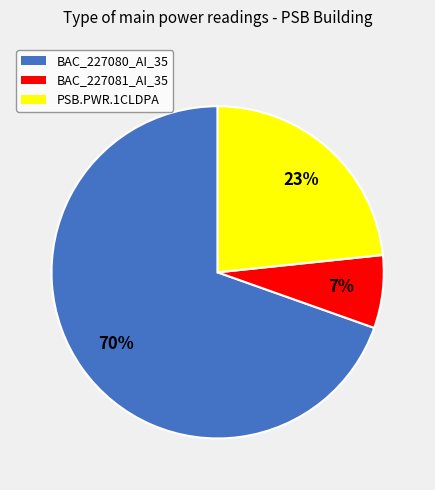

Rank the categories by value from highest to lowest.

BAC_227080_AI_35, PSB.PWR.1CLDPA, BAC_227081_AI_35